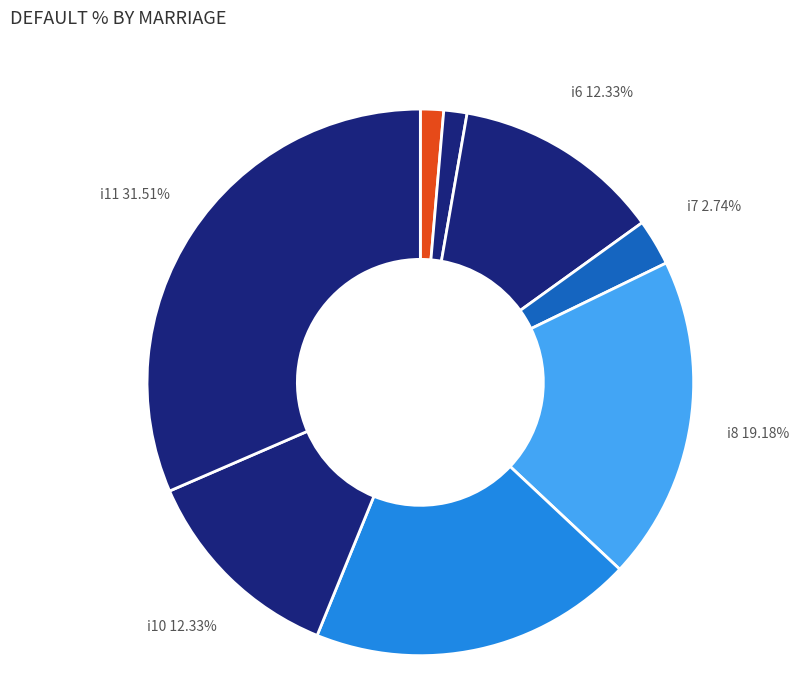

Is there a majority slice in this chart?

No